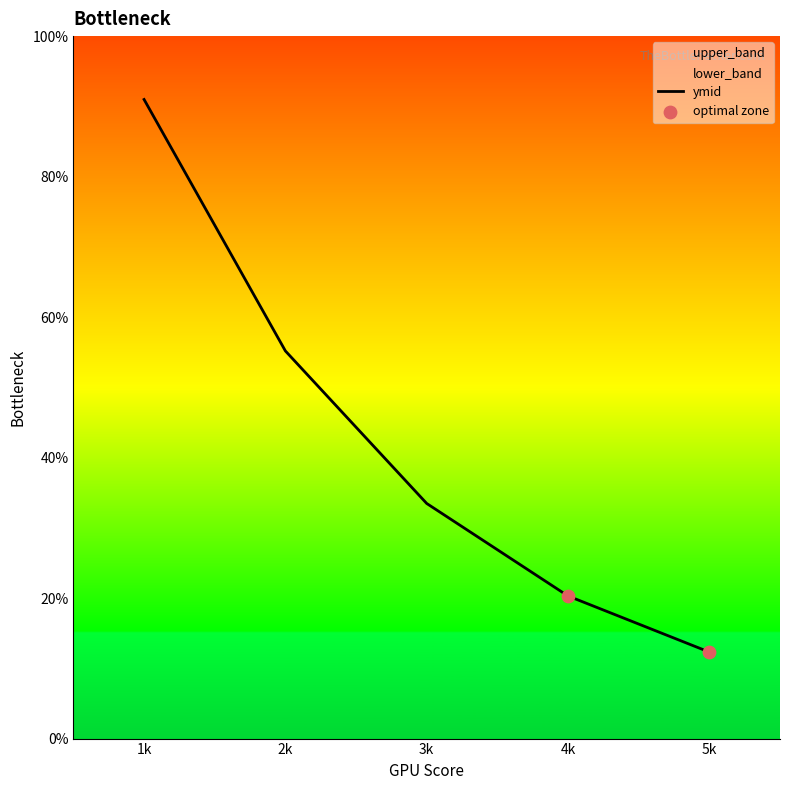

At which category is the sum across all series the highest?

1